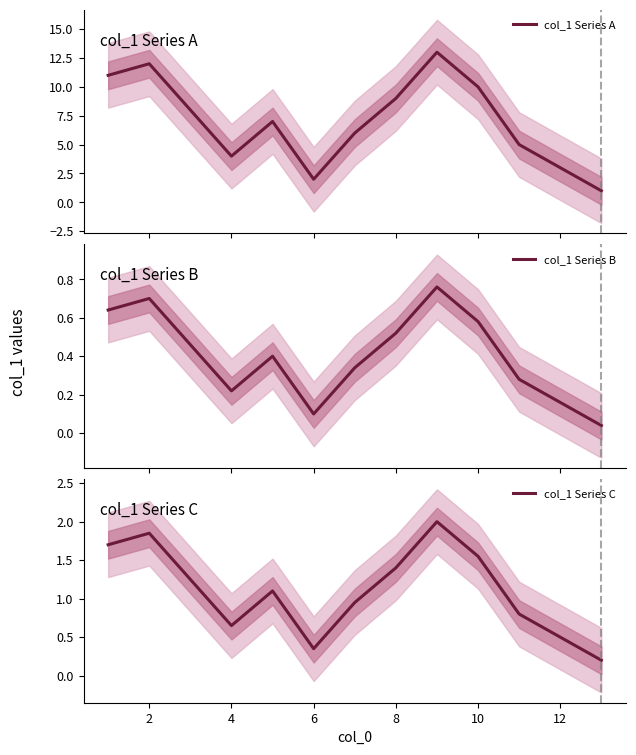

True or false: col_1 Series C and col_1 Series A cross at least once.

False